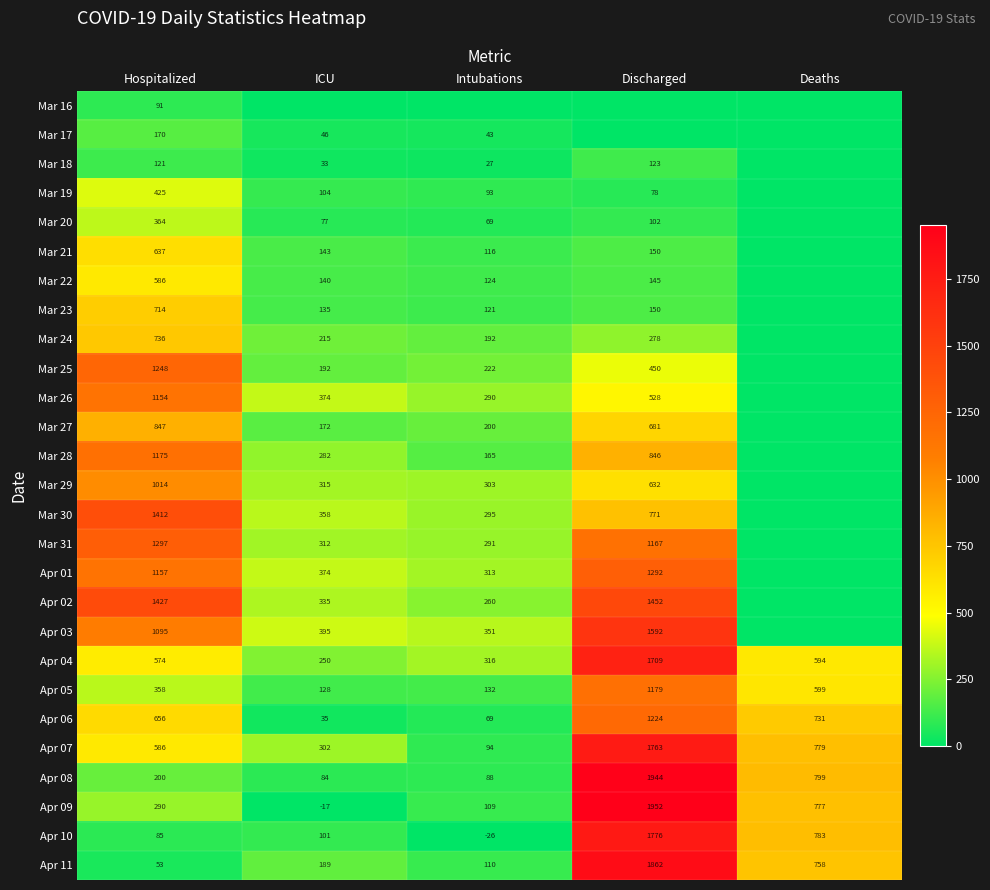

What is the total value across all series at Intubations?

4393